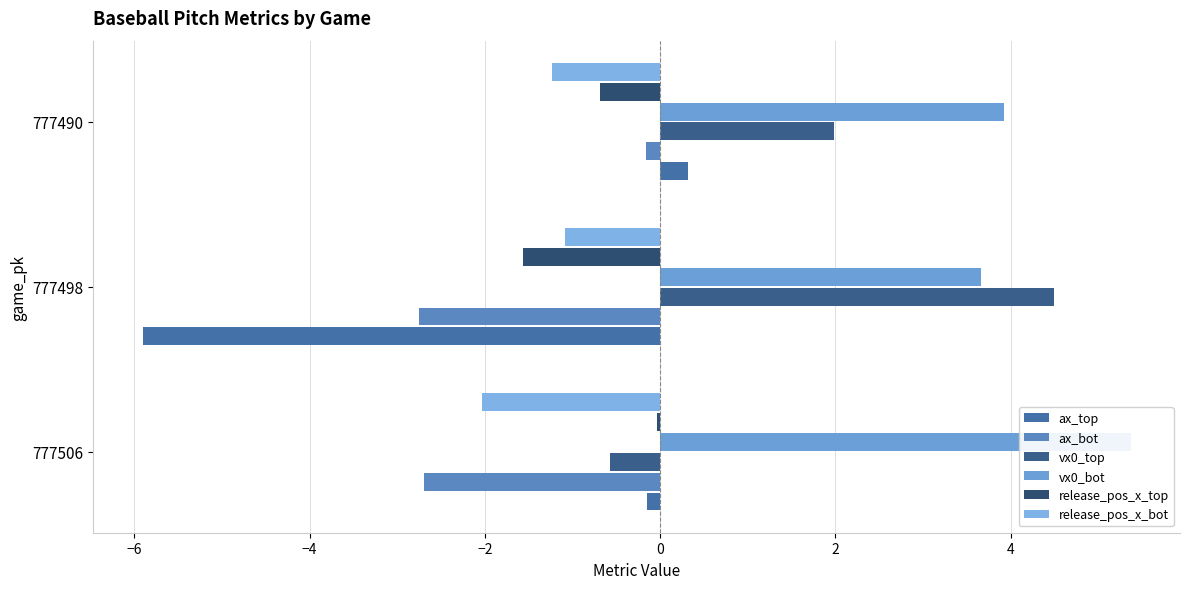

True or false: ax_top has a value of -0.2 at 777506.

False